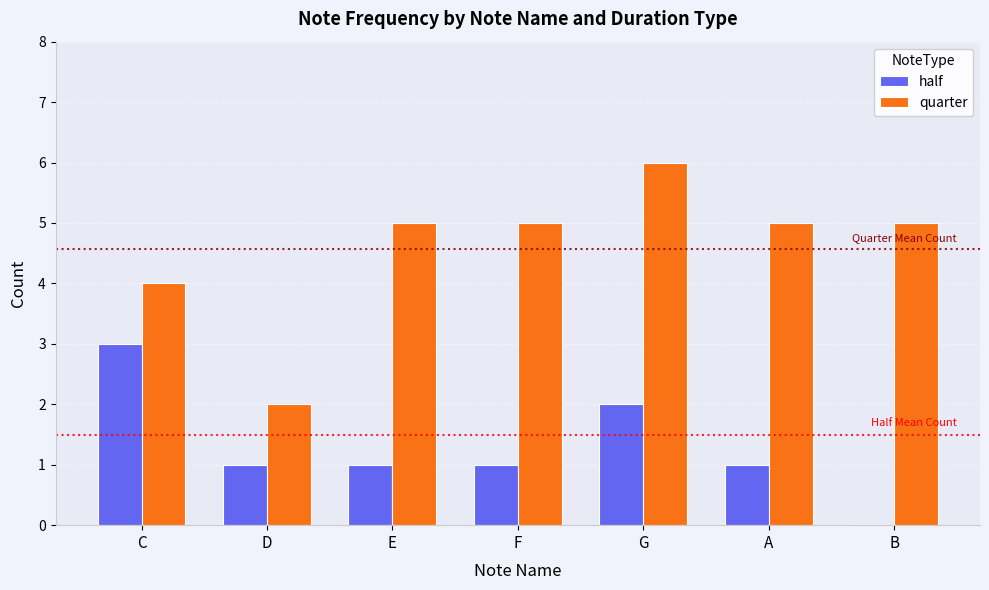

What is the maximum value shown in the chart?

6